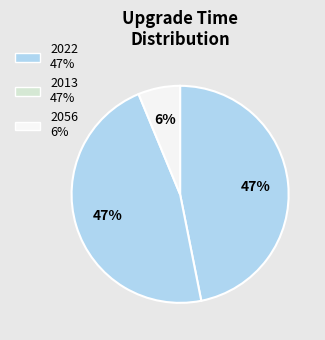

How many slices are in this pie chart?

3